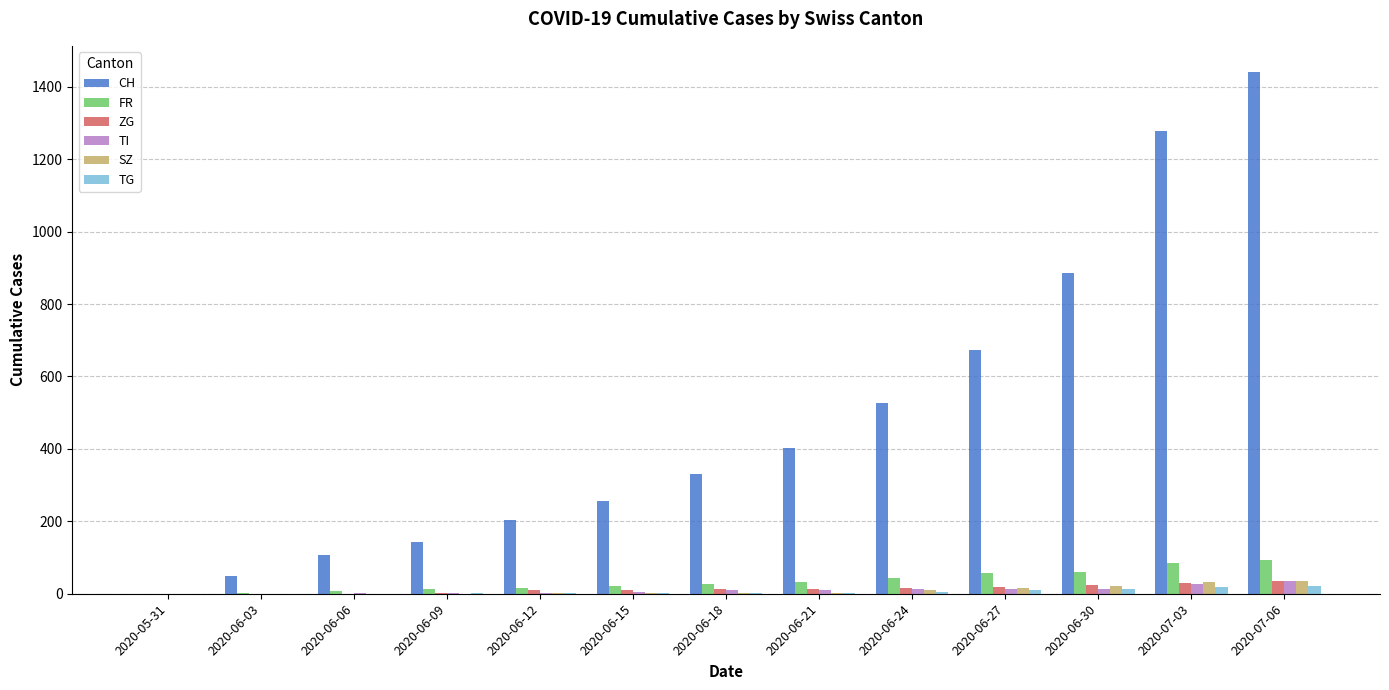

The TI series shows 1 at 2020-06-09. True or false?

True